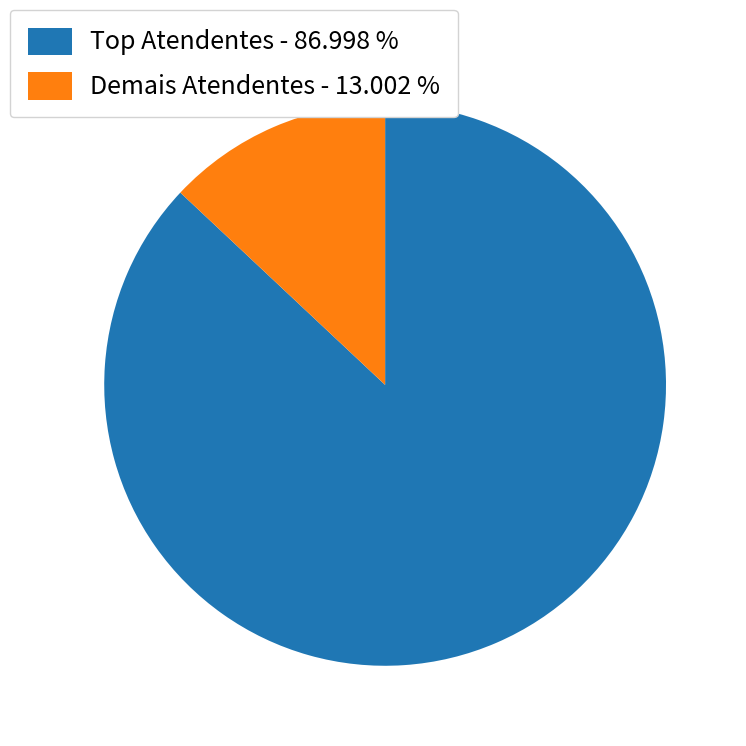

Rank the categories by value from highest to lowest.

Top Atendentes - 86.998 %, Demais Atendentes - 13.002 %